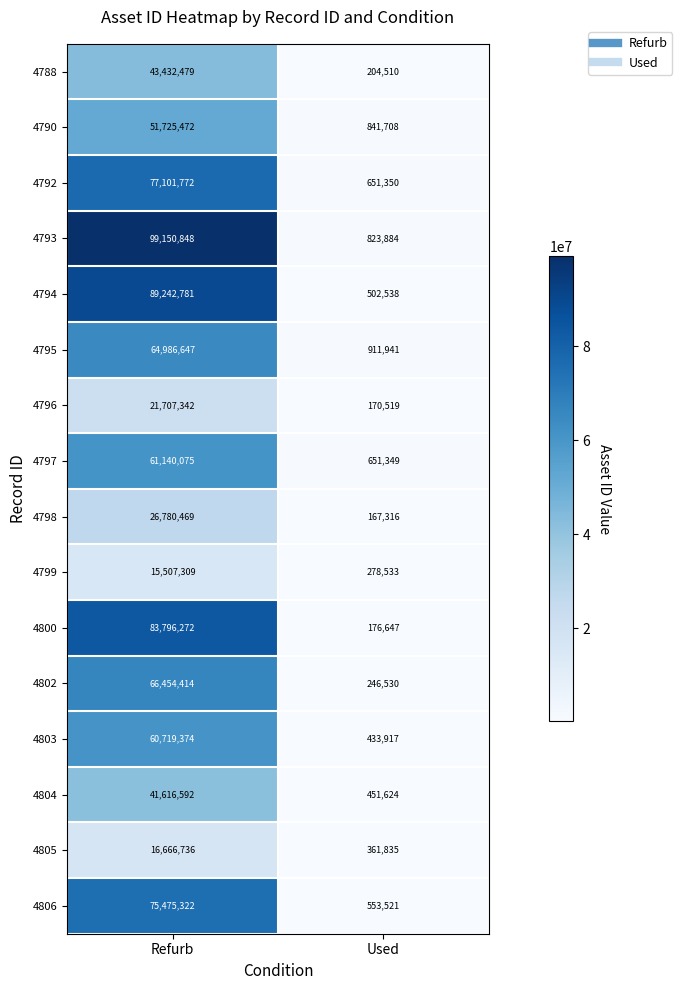

What is the sum of the 4792 values at Refurb and Used?

77753122